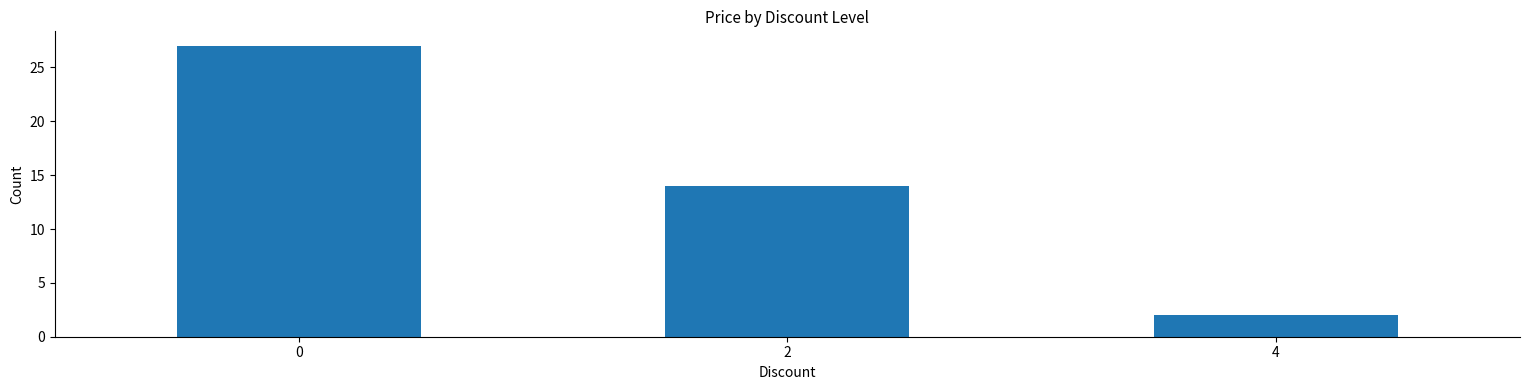

Is it true that the value at 0 is 27?

True